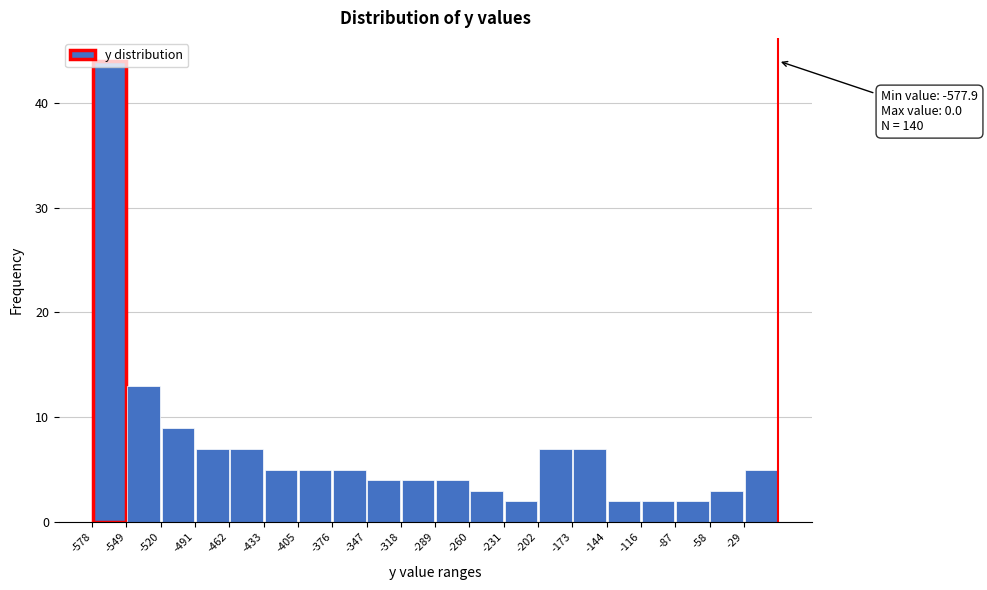

Over which range of the x-axis is the bar tallest?

-580 to -550